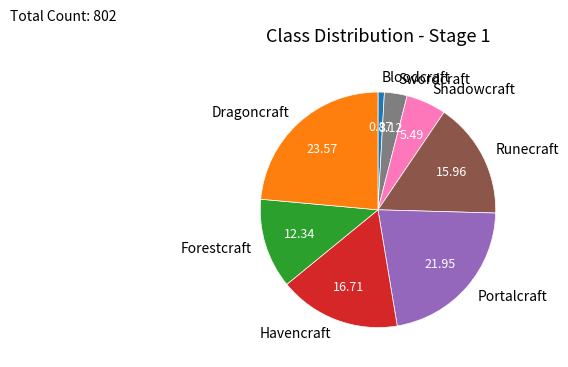

Do Portalcraft and Shadowcraft together represent more than half of the pie?

No